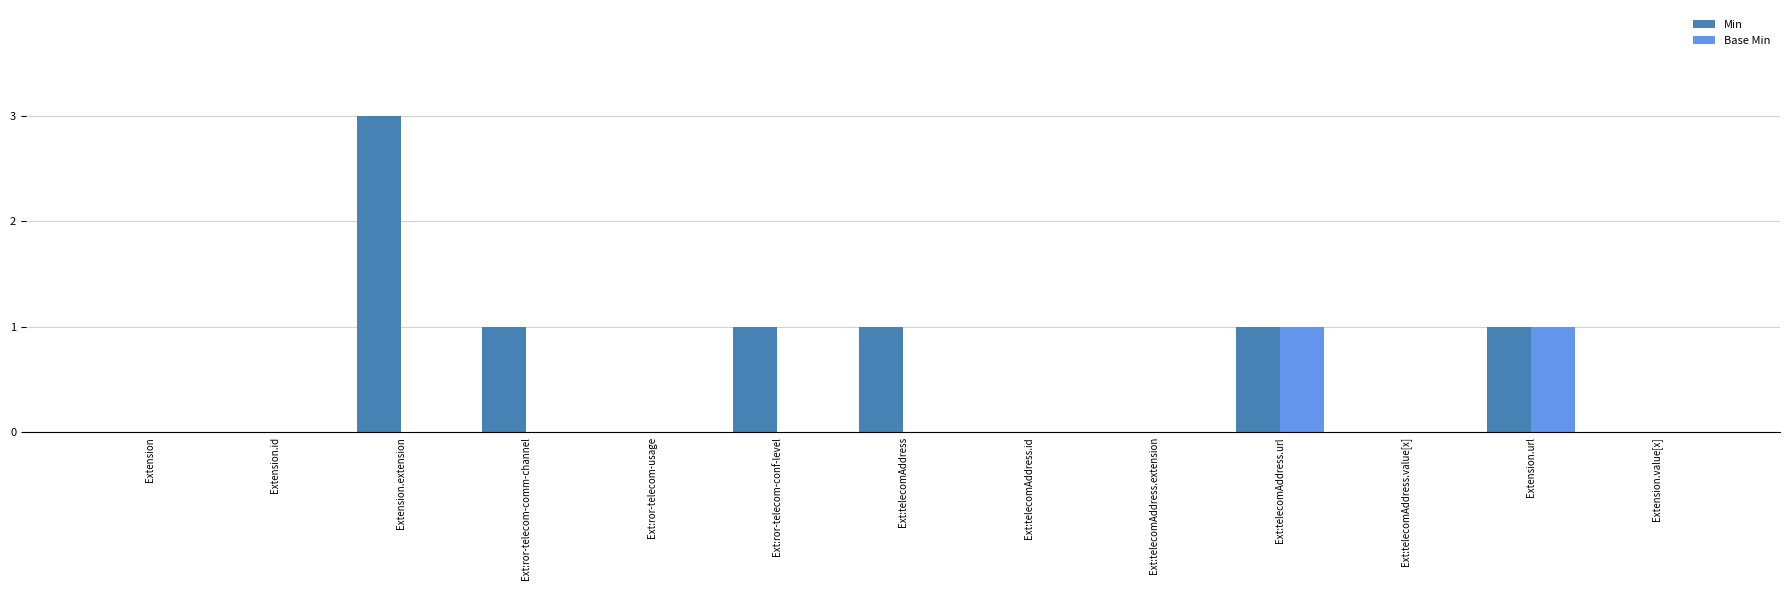

What are all the series names shown in the legend?

Min, Base Min